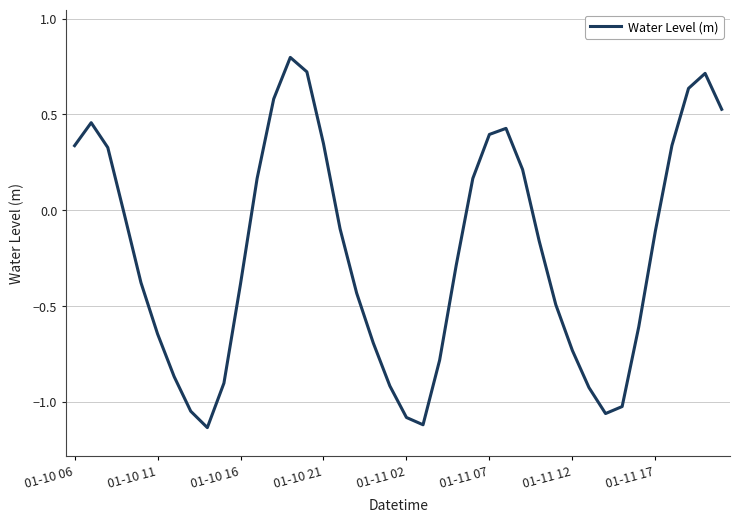

How many lines are shown in the chart?

1